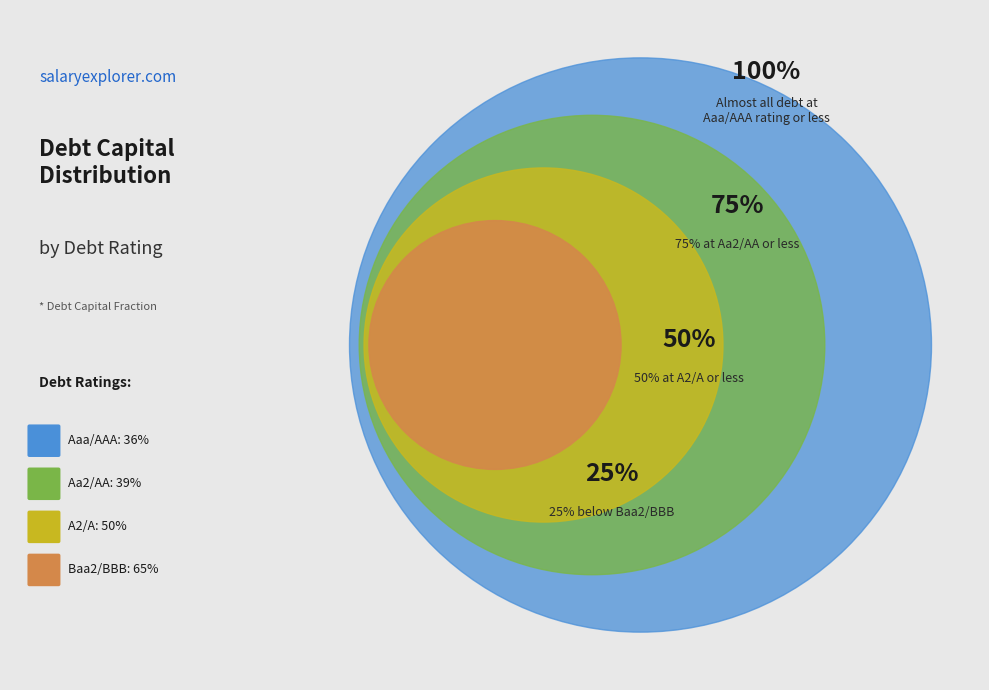

Is there a majority slice in this chart?

No